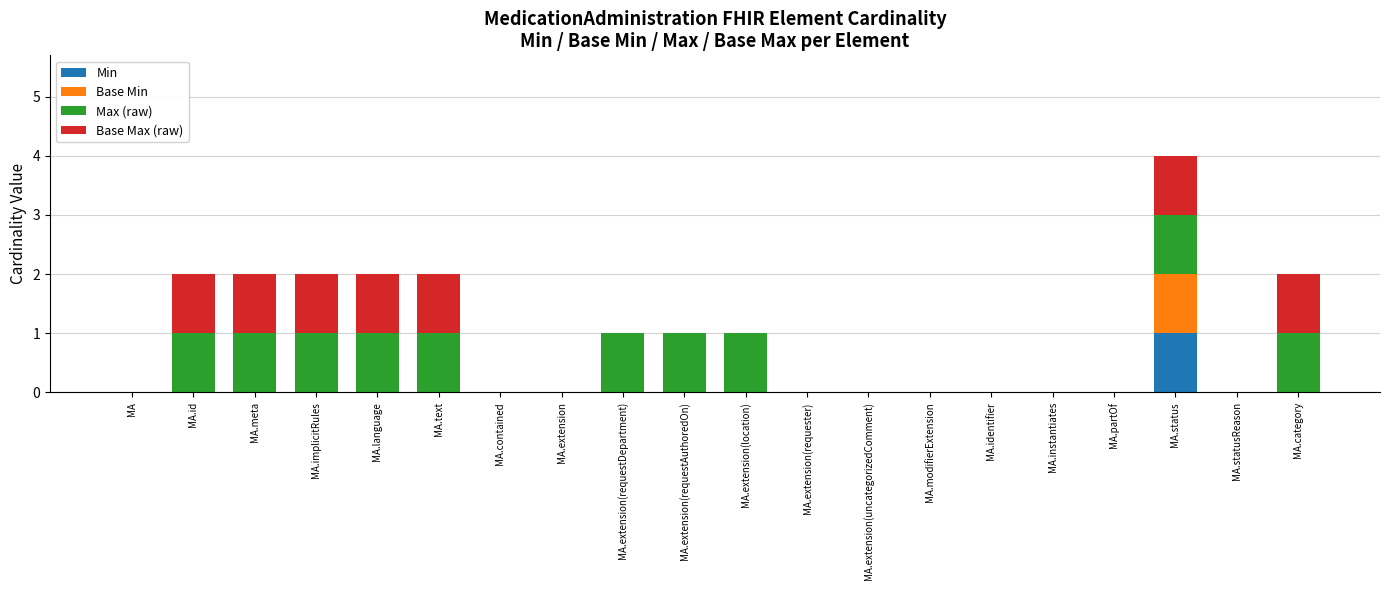

Which category has the highest value in the Min series?

MA.status